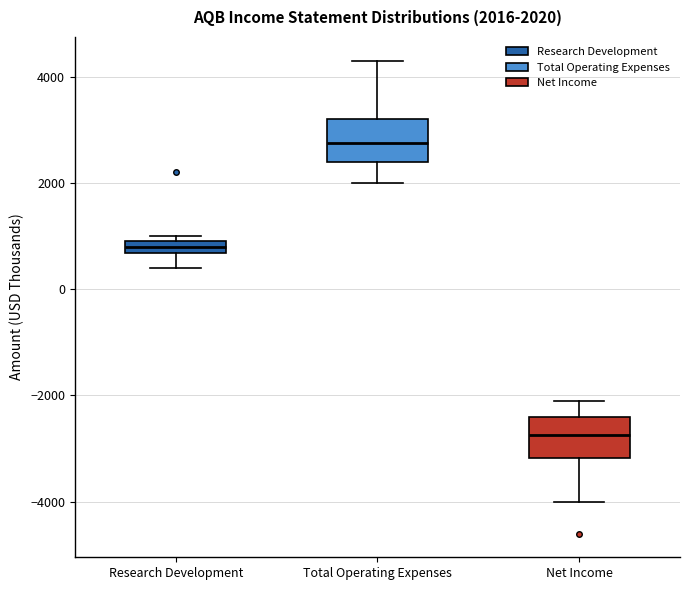

Which box's median line is the lowest?

Net Income